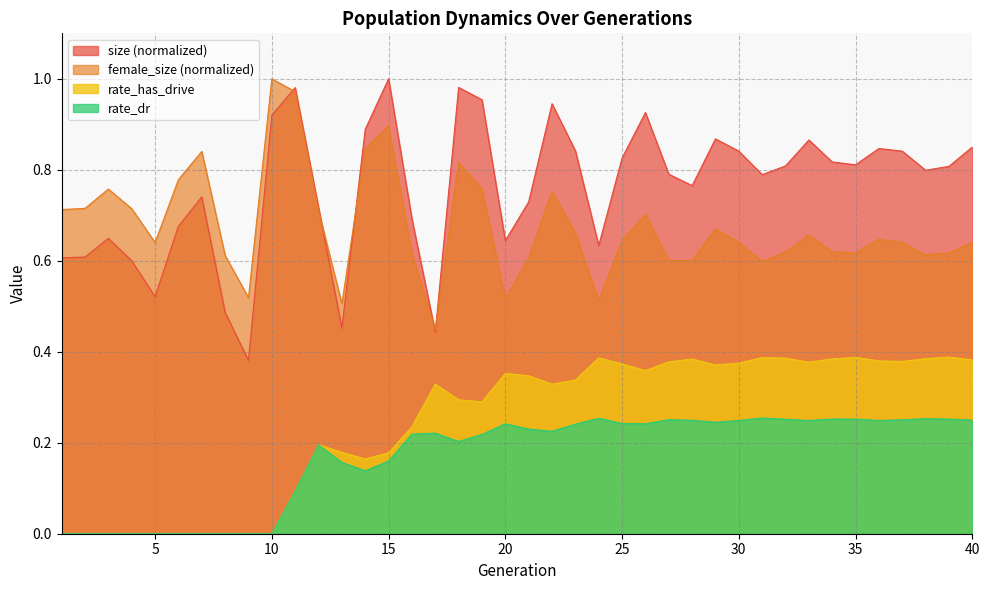

How many positive values does the rate_has_drive series have?

30